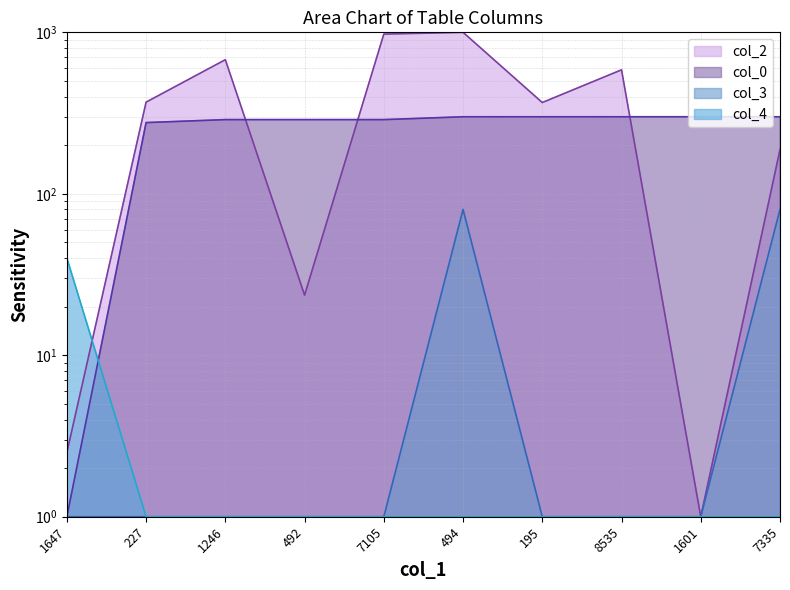

True or false: col_0 and col_2 cross at least once.

True